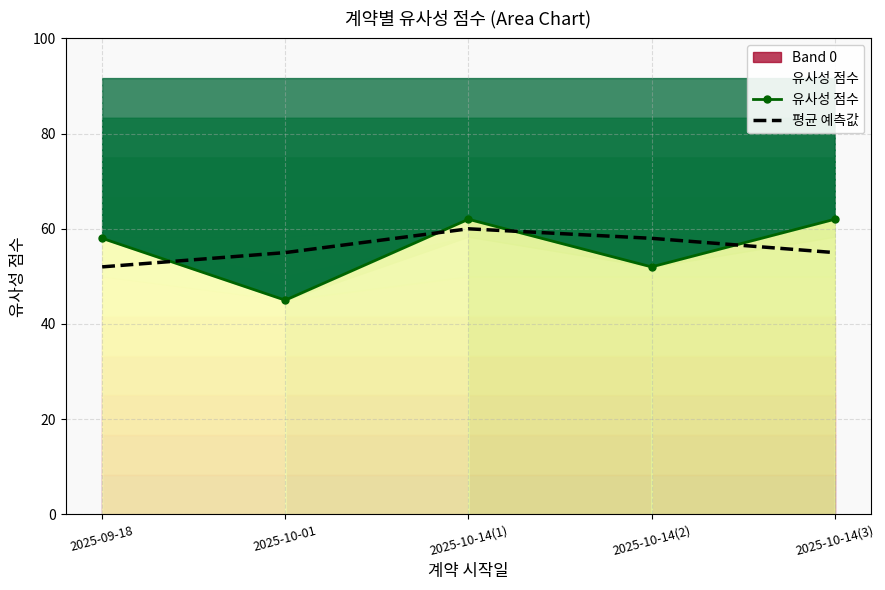

What is the total value across all series at 2025-10-14(2)?

110